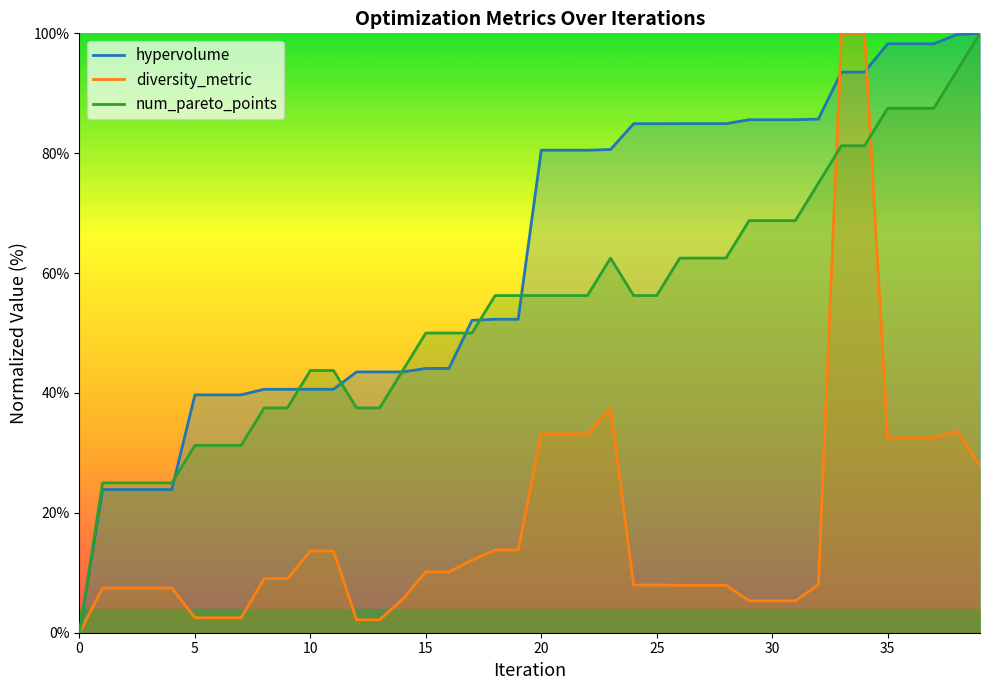

The num_pareto_points series shows 15.6 at 4. True or false?

False